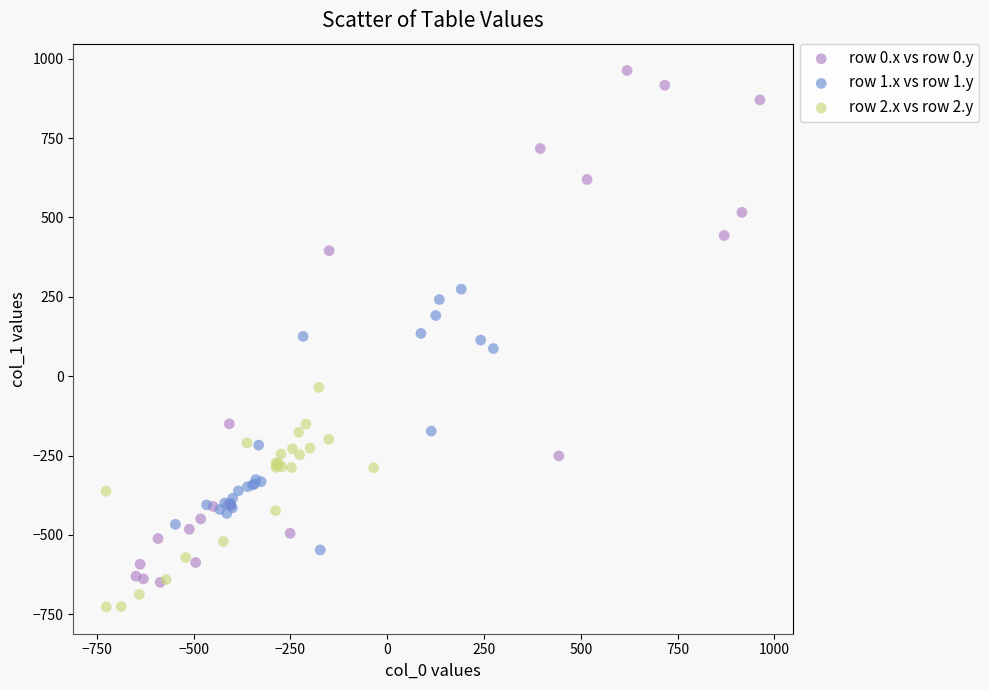

Which series contains the highest Y value?

row 0.x vs row 0.y